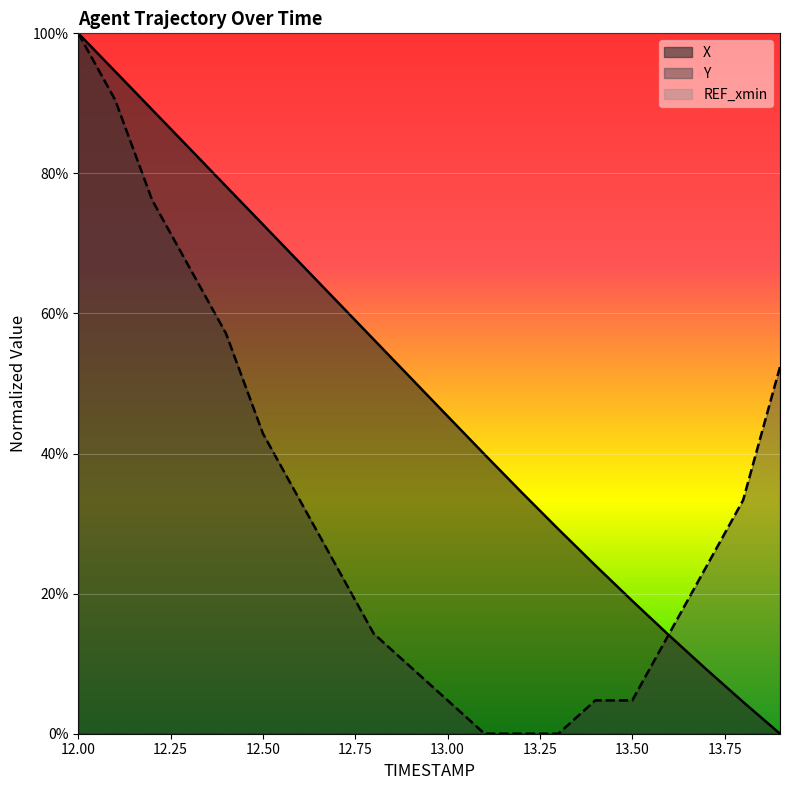

At which category does the chart reach its peak across all series?

12.0